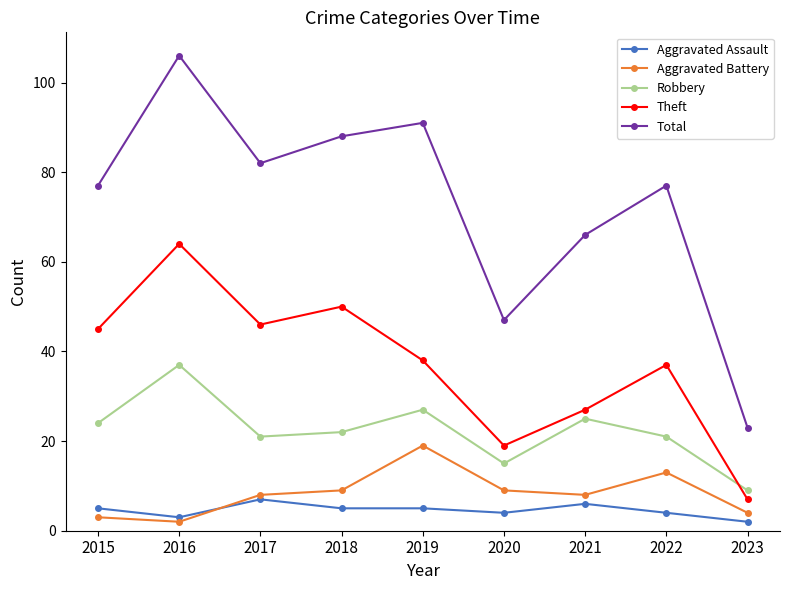

Read the Aggravated Battery value at 2021.

8